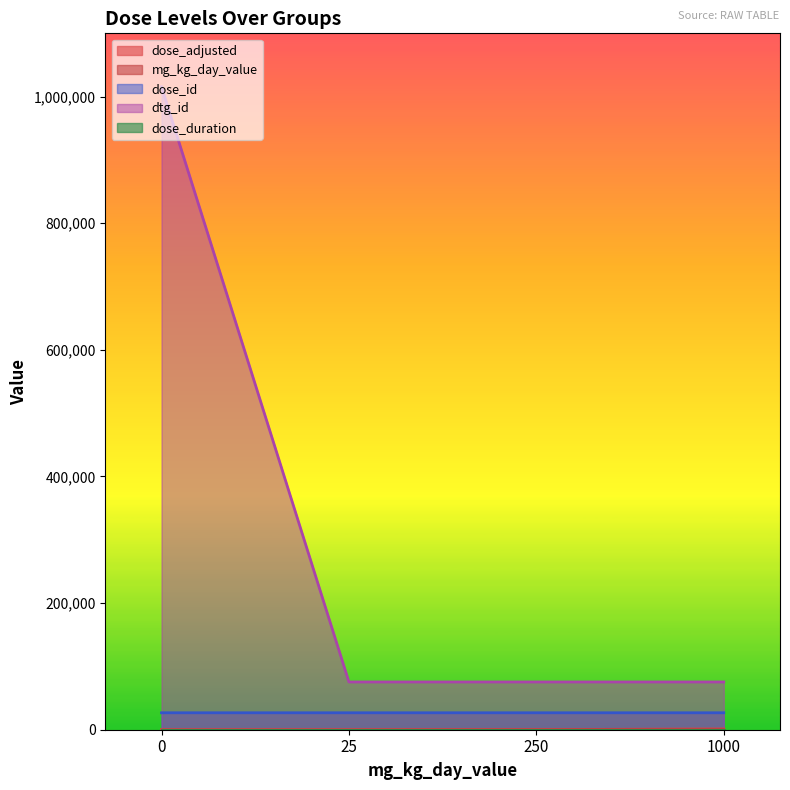

True or false: dose_id has a value of 26770 at 250.

True